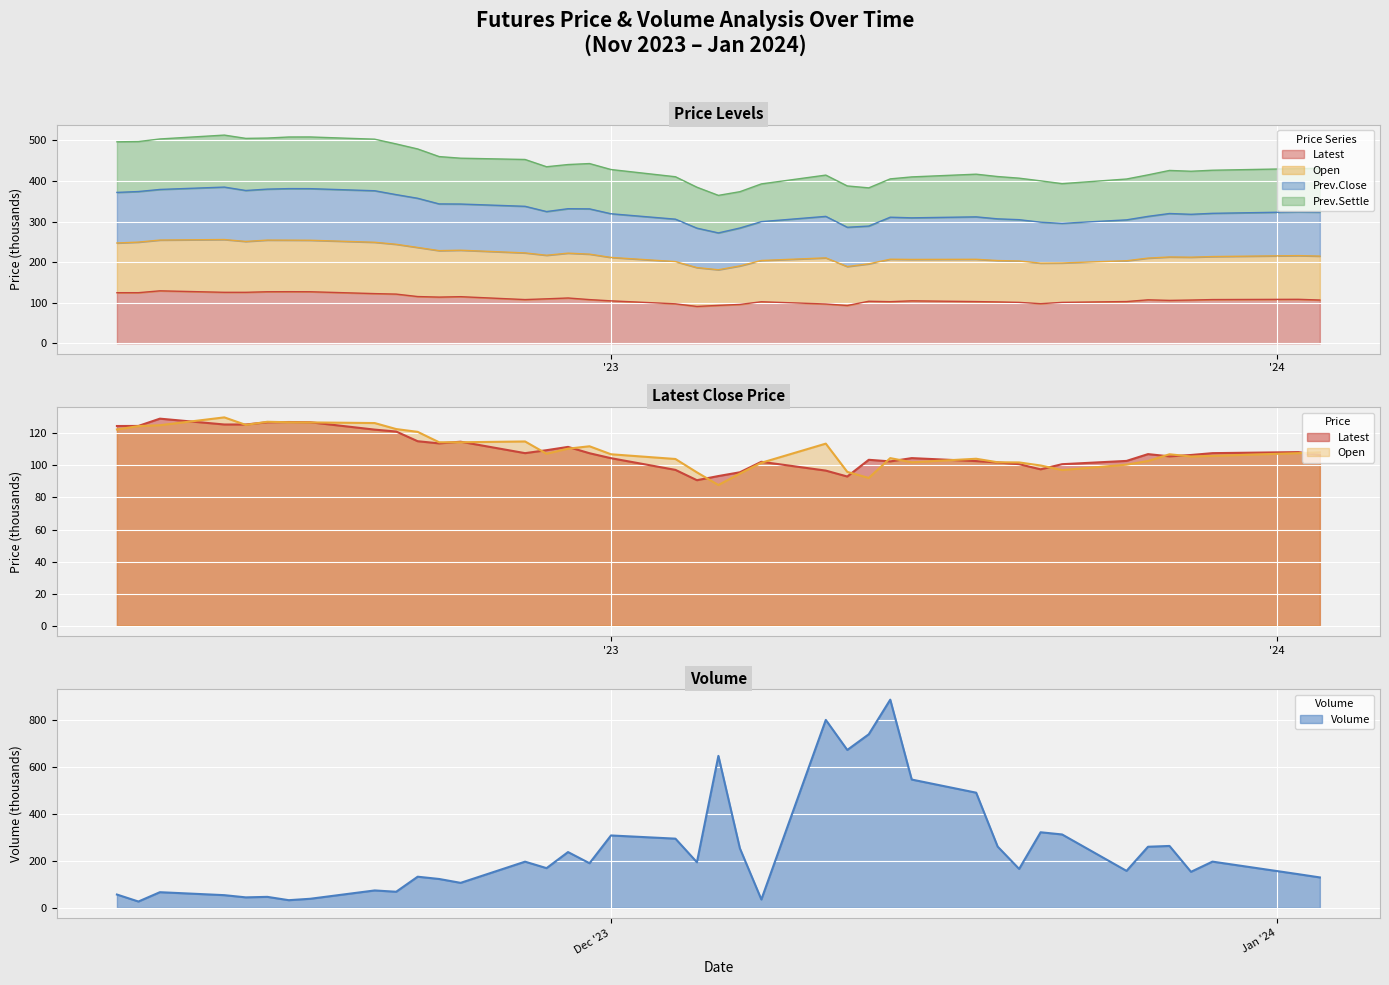

What is the value of the Prev.Settle point at the 17th from the left?

442.9